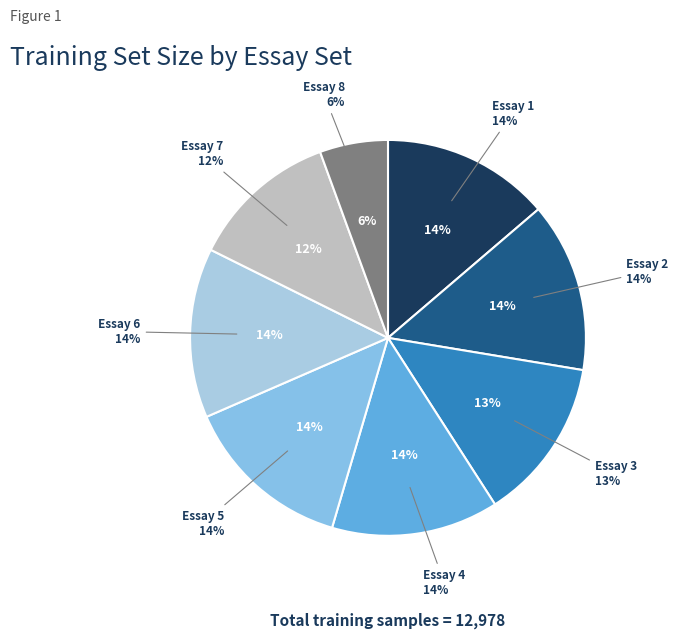

Between Essay 6 and Essay 1, which is larger?

Essay 6